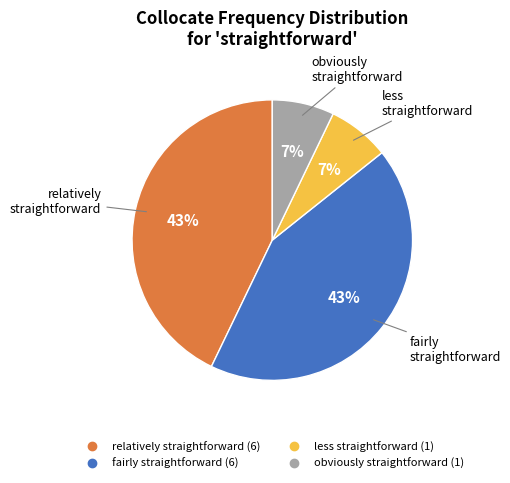

Count the number of slices in the pie.

4